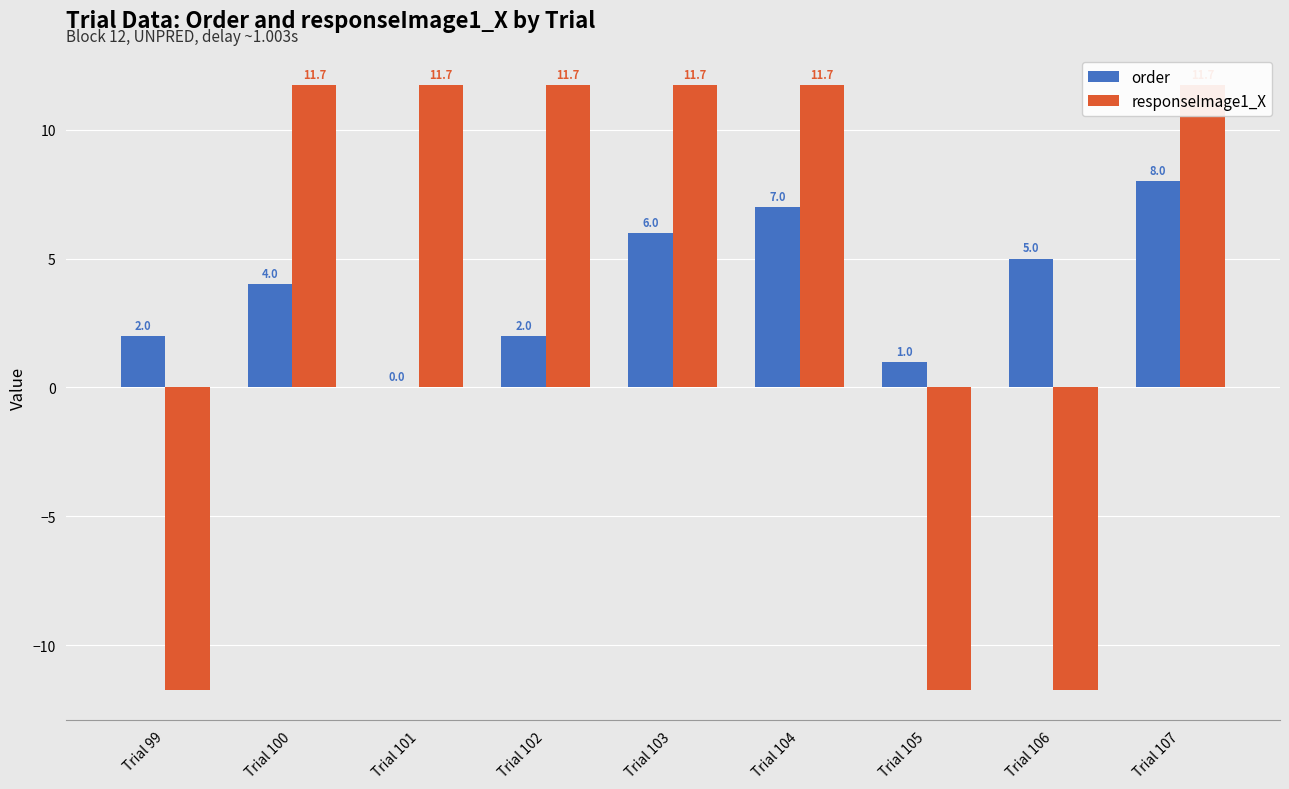

What is the total value across all series at Trial 107?

19.7